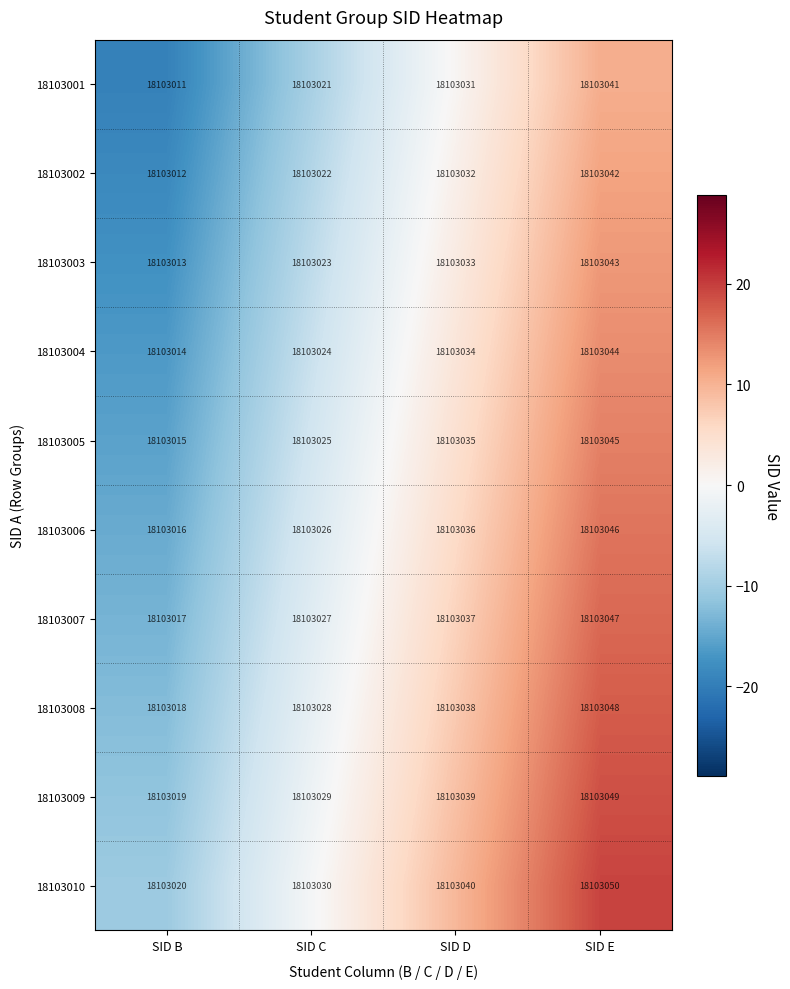

Rank the series at SID E from highest to lowest value.

18103010, 18103009, 18103008, 18103007, 18103006, 18103005, 18103004, 18103003, 18103002, 18103001